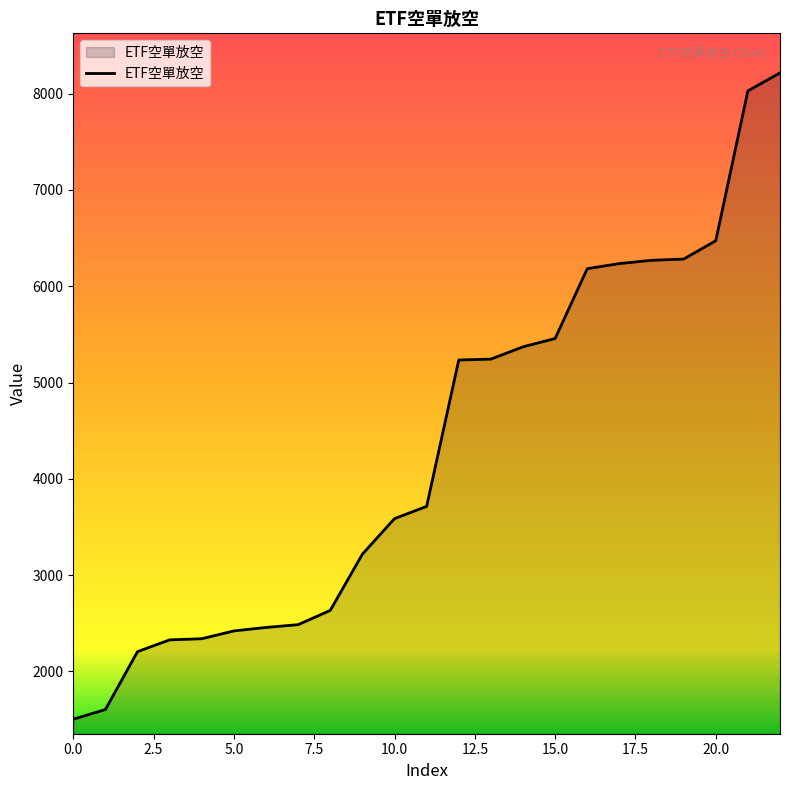

What is the smallest value displayed?

1504